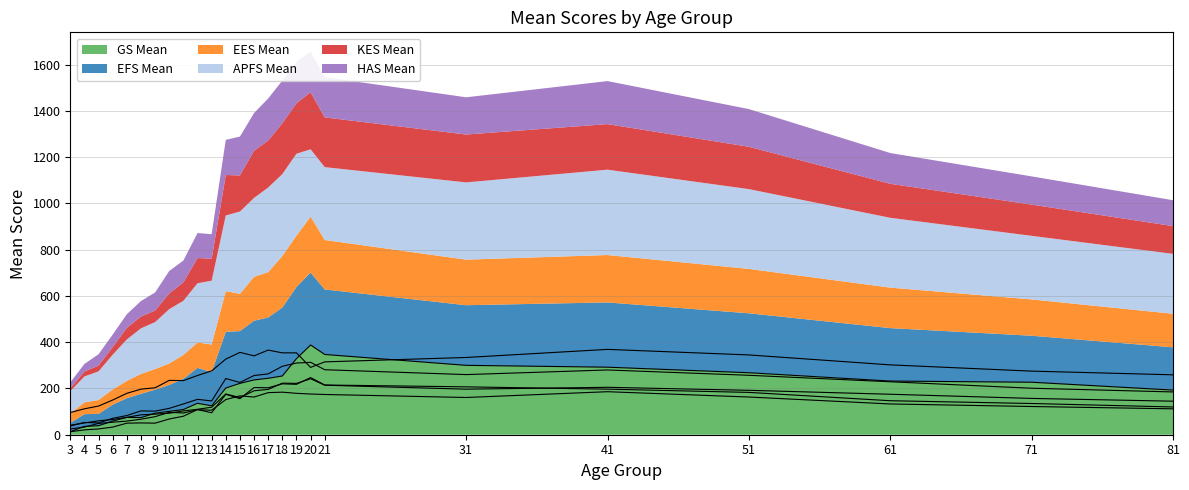

How many times do kes_mean and ees_mean cross each other?

4